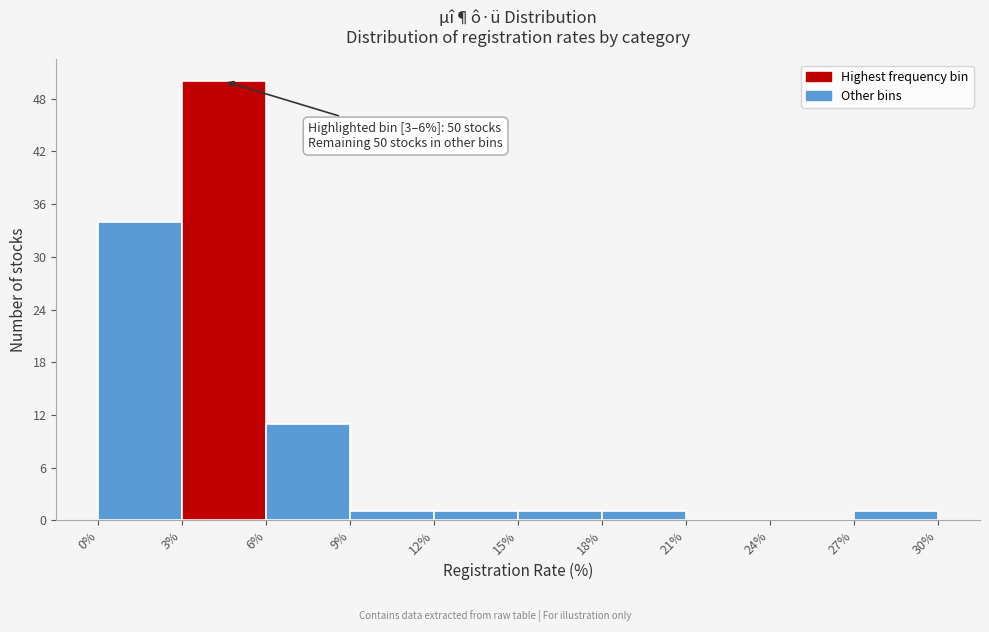

Which range on the x-axis has the tallest bar?

3% to 6%